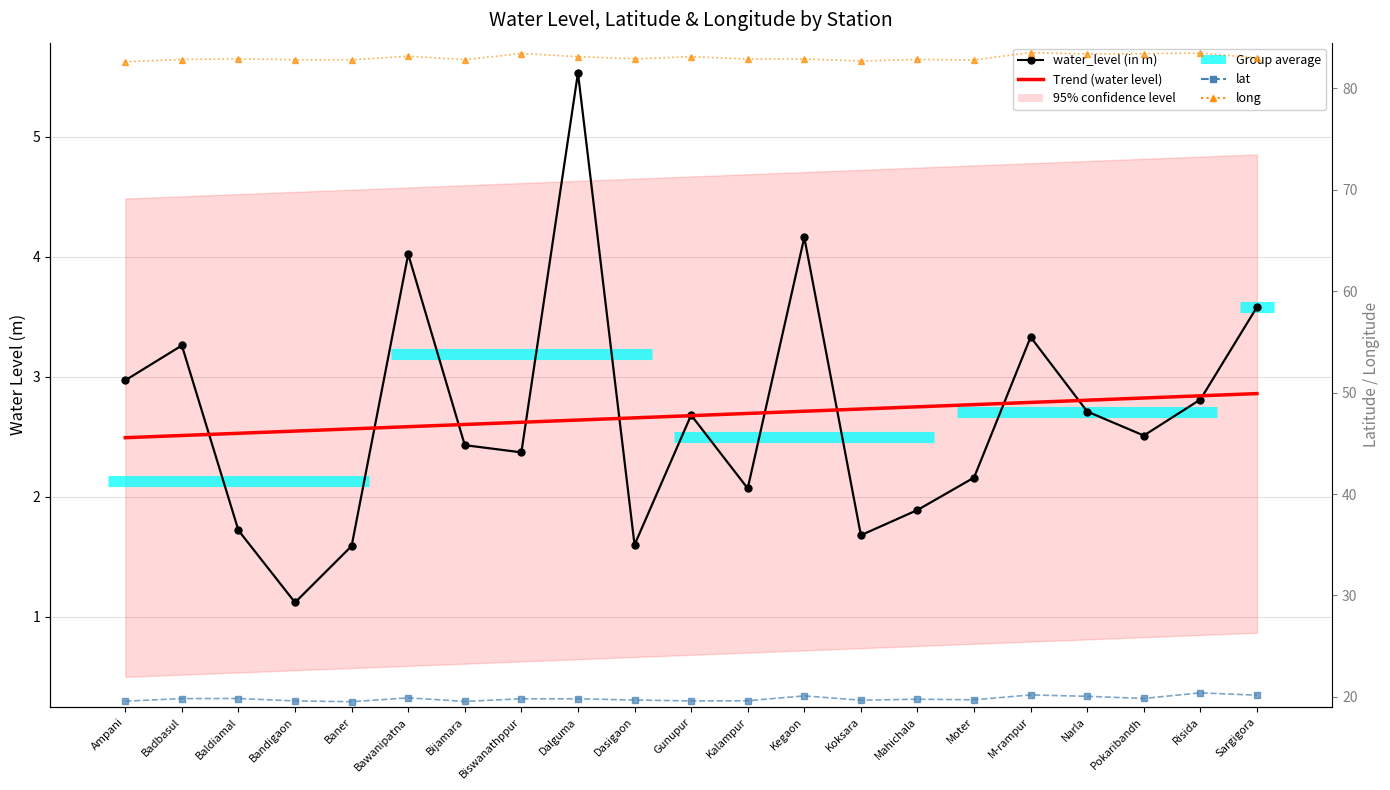

True or false: water_level (in m) and long intersect in this chart.

False